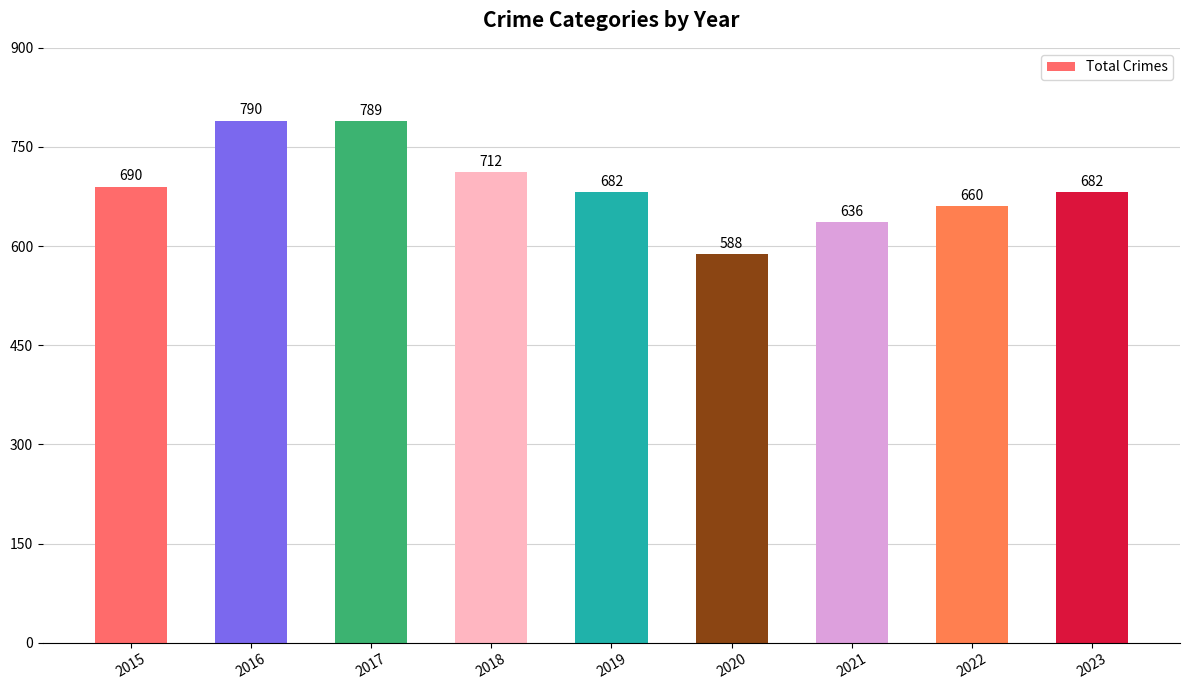

How many bars are there in total?

9